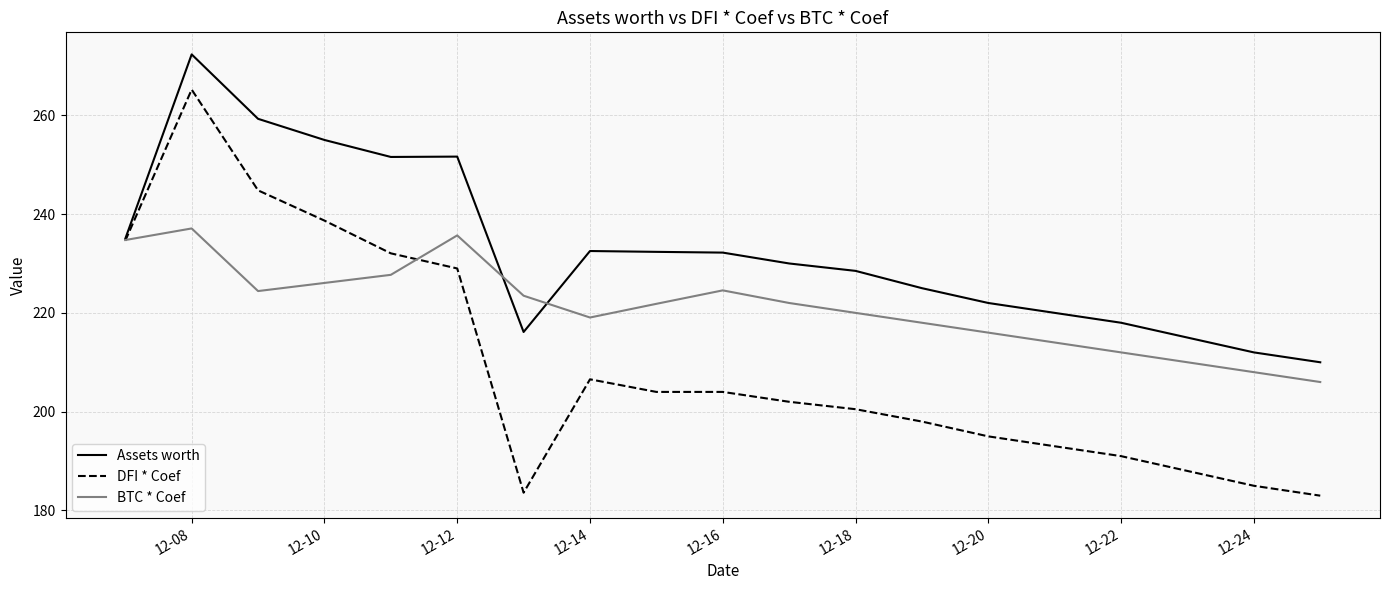

Which series has the widest spread of values?

DFI * Coef